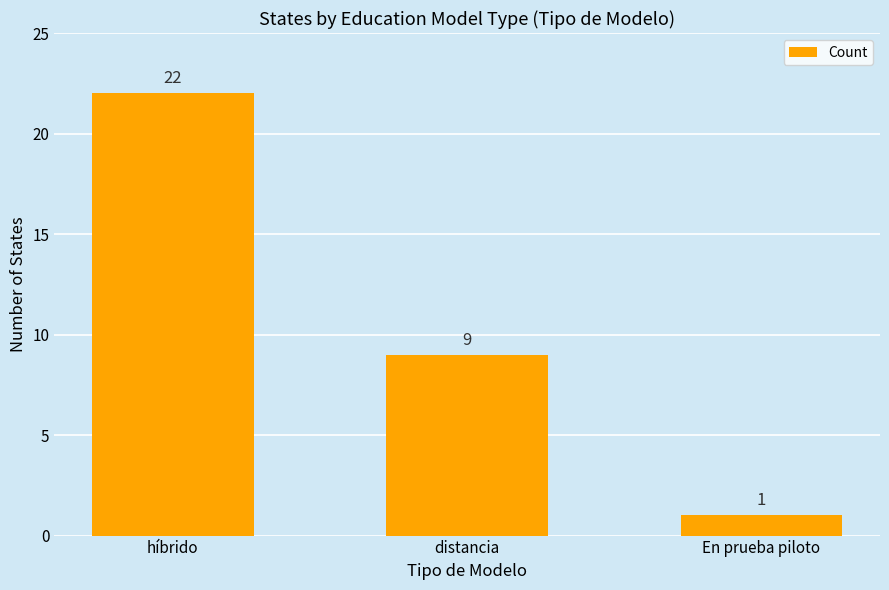

List the labels in order of value, smallest first.

En prueba piloto, distancia, híbrido